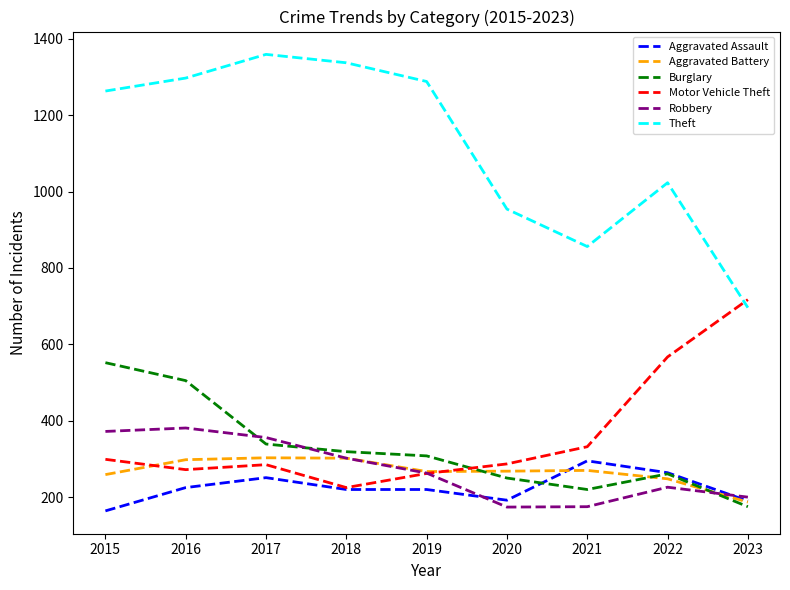

Which series changed the most between 2021 and 2022?

Motor Vehicle Theft